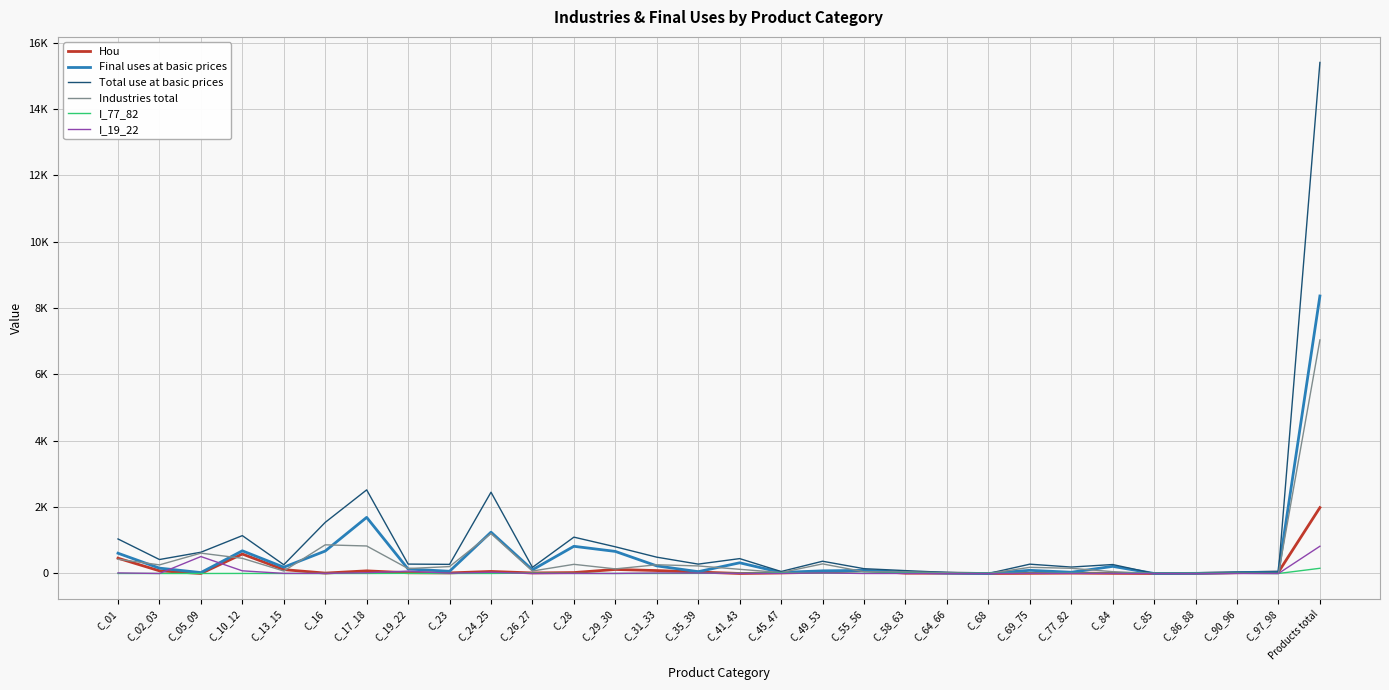

Is this an area chart (filled region under the line)?

No